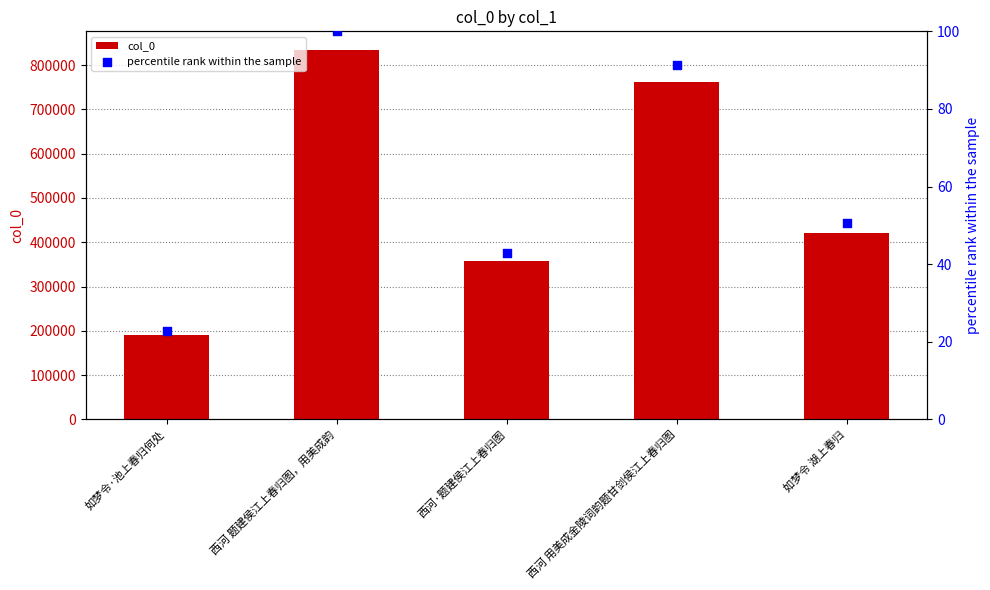

At which category is the sum across all series the highest?

西河 题建侯江上春归图，用美成韵